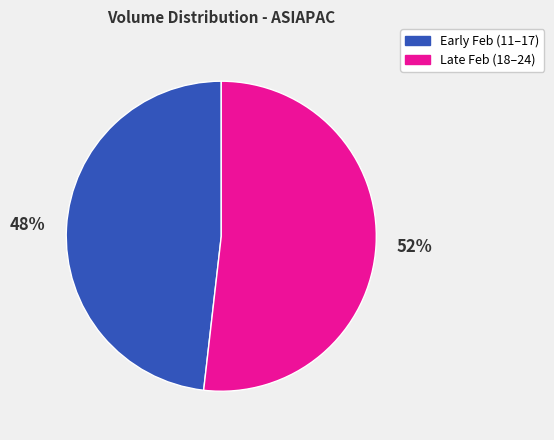

What is the smallest slice in the pie chart?

Early Feb (11–17)